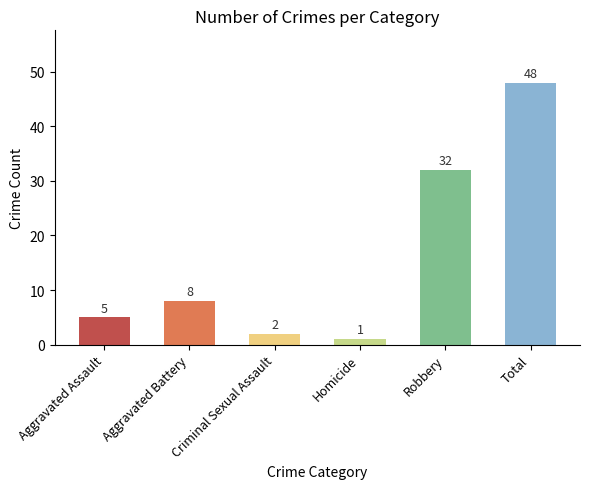

Is it true that the value at Total is 76?

False